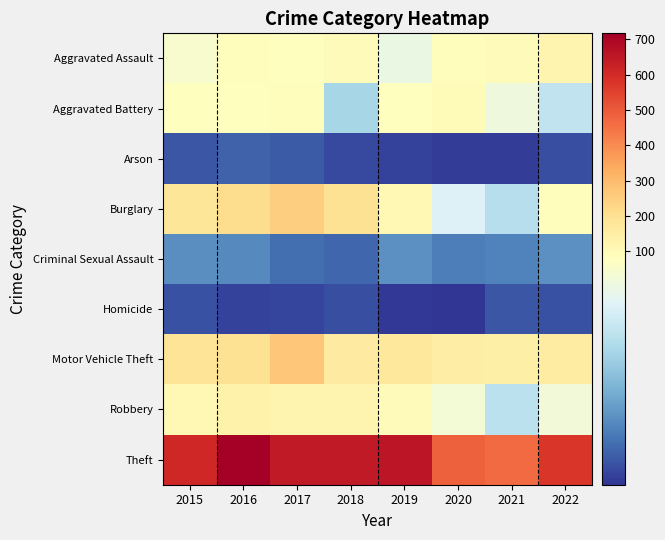

List the series in order of their peak value, lowest first.

Homicide, Arson, Criminal Sexual Assault, Aggravated Battery, Aggravated Assault, Robbery, Burglary, Motor Vehicle Theft, Theft